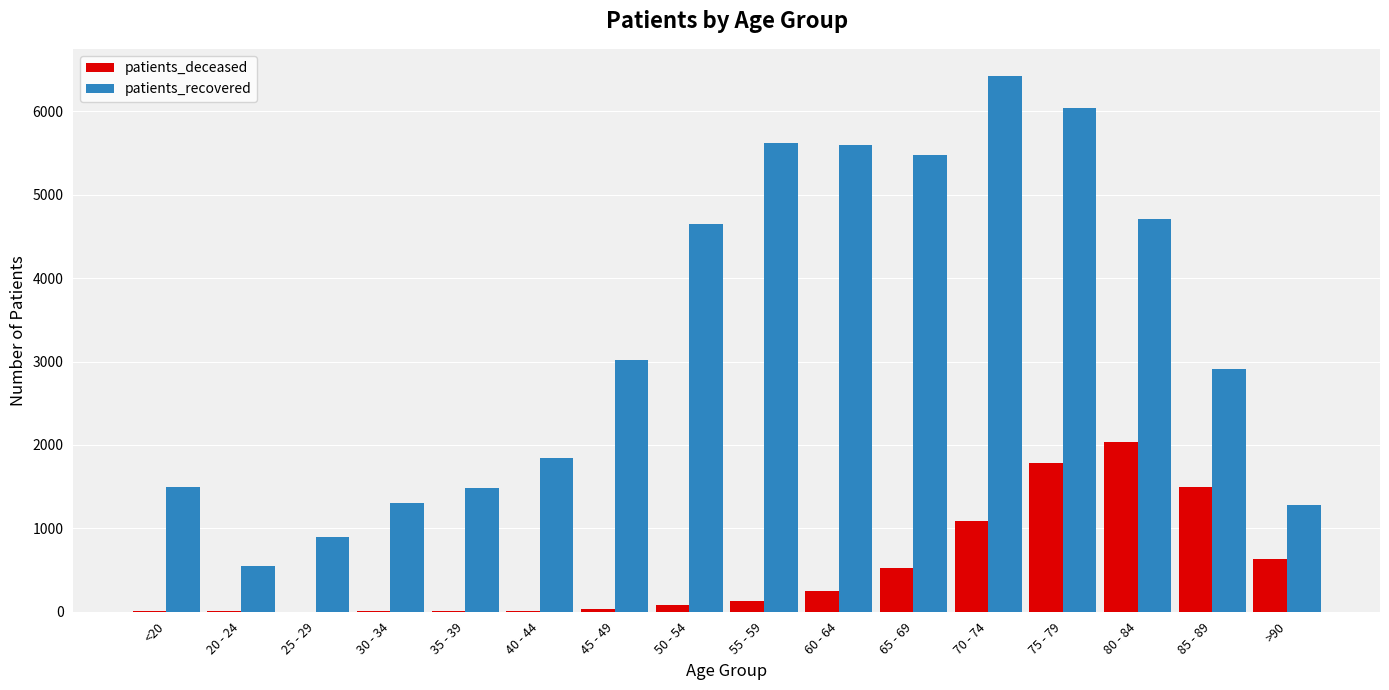

Between 40 - 44 and 70 - 74, which series saw the biggest shift?

patients_recovered